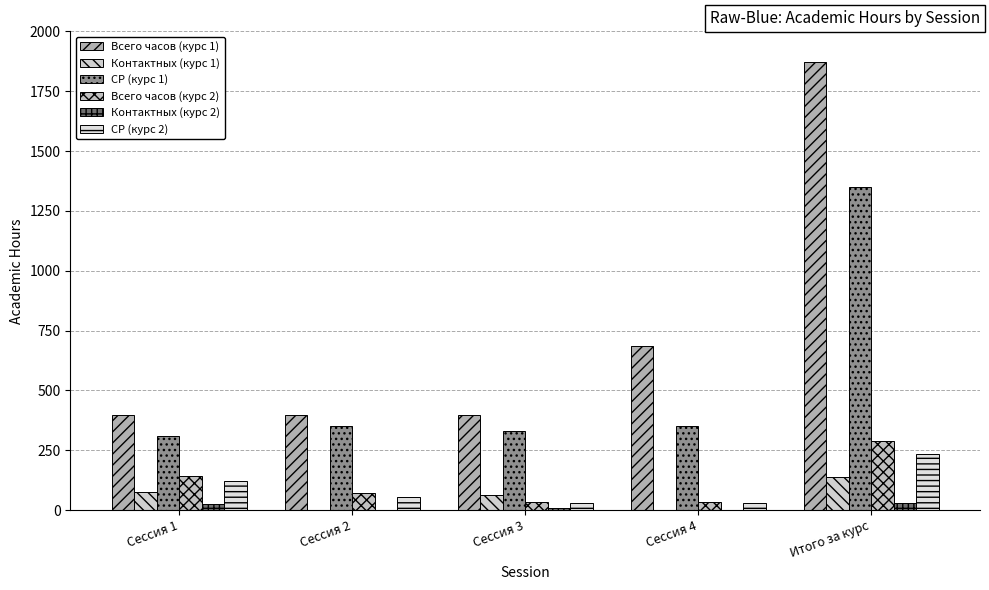

At how many categories does at least one series exceed 868?

1